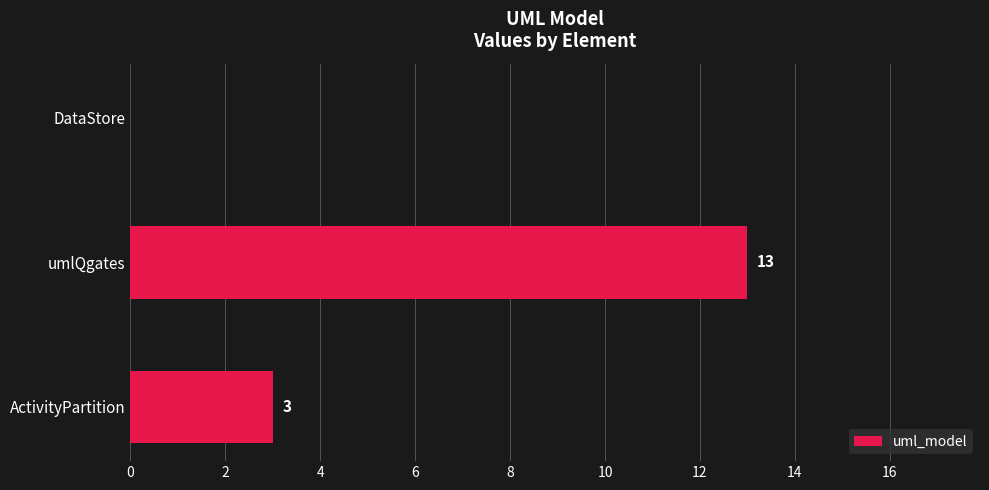

What value does the data have at umlQgates?

13